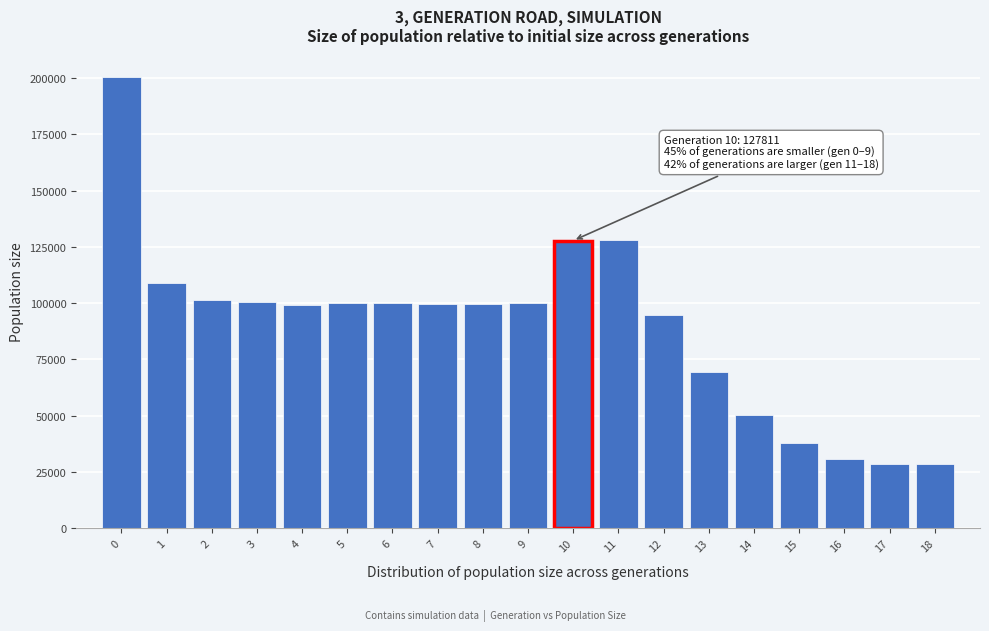

Is it true that the value at 2 is 101323?

True